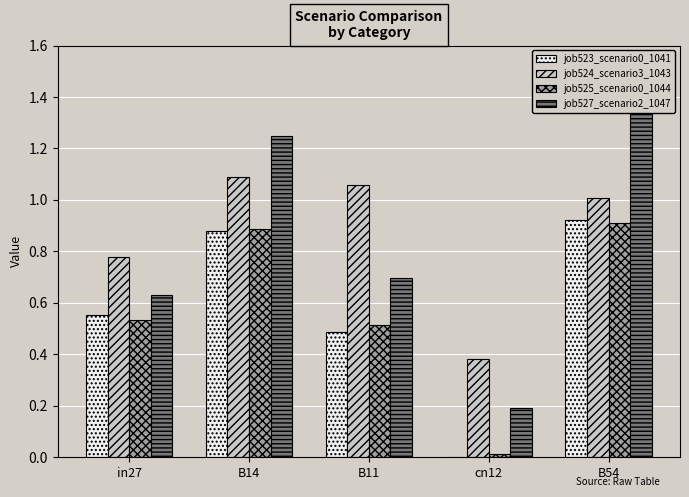

How many distinct data groups are displayed?

4